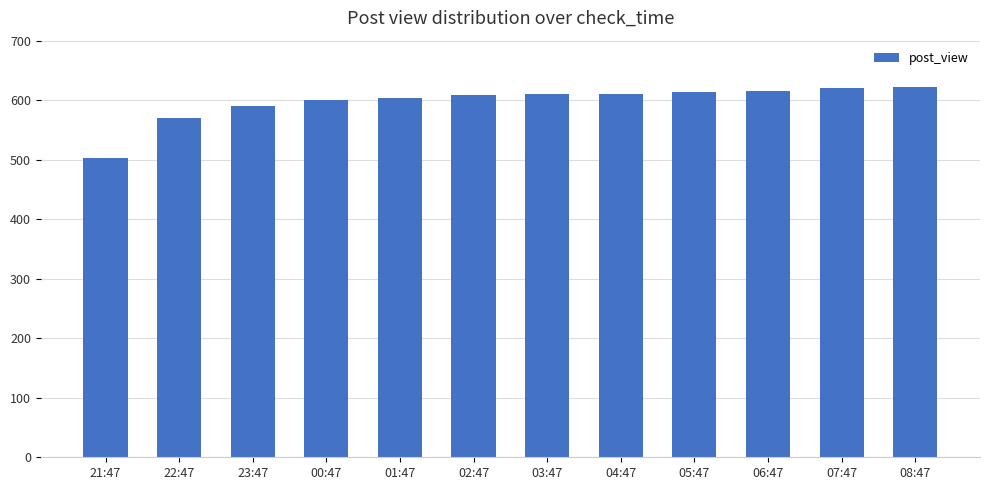

What is the label of the 5th bar from the left?

01:47